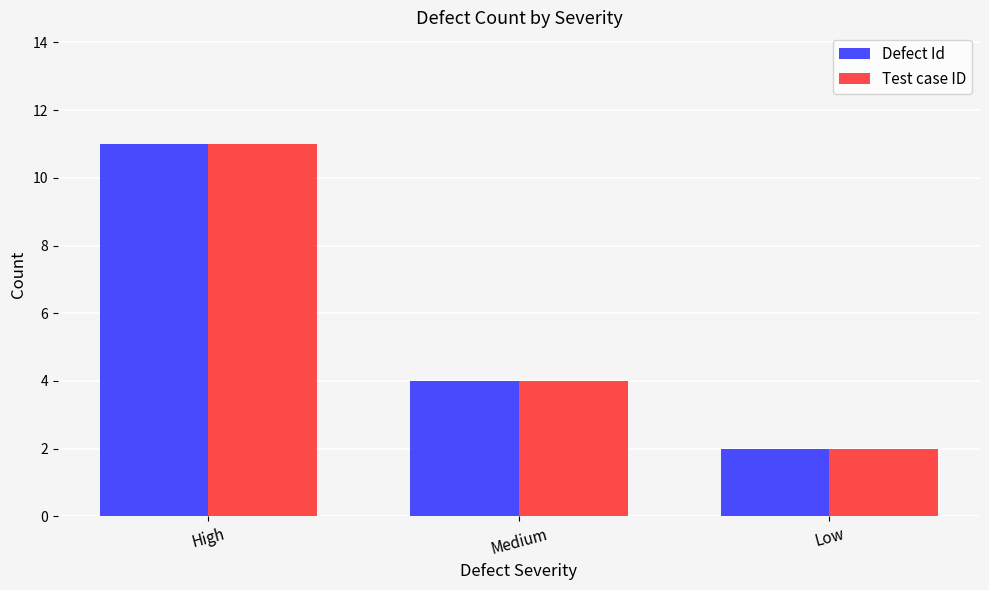

How many bars are there in total?

6